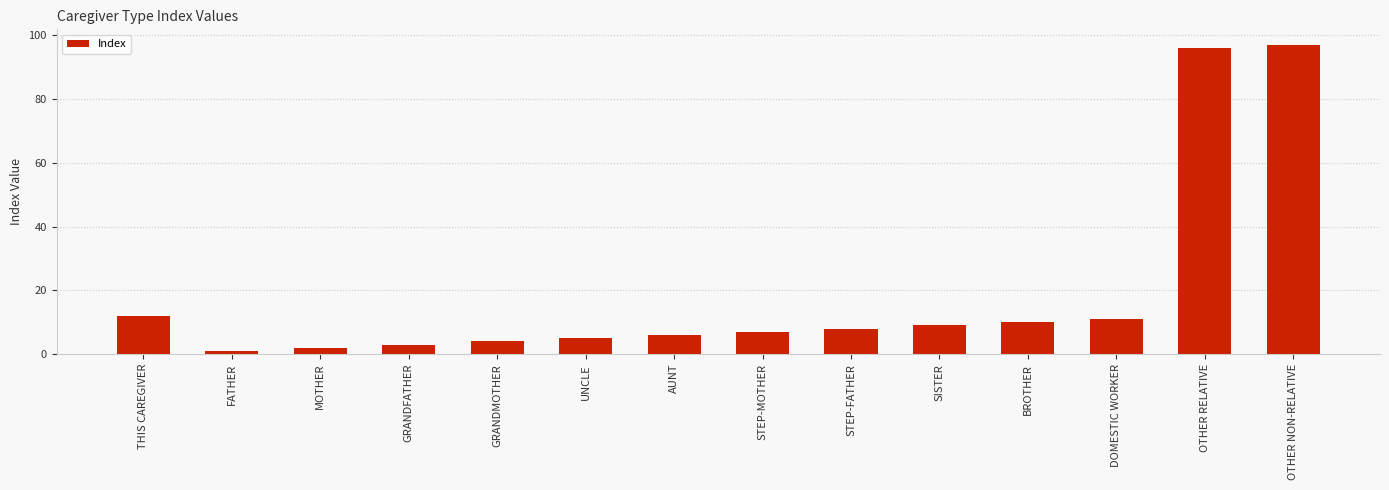

What is the greatest value displayed?

97